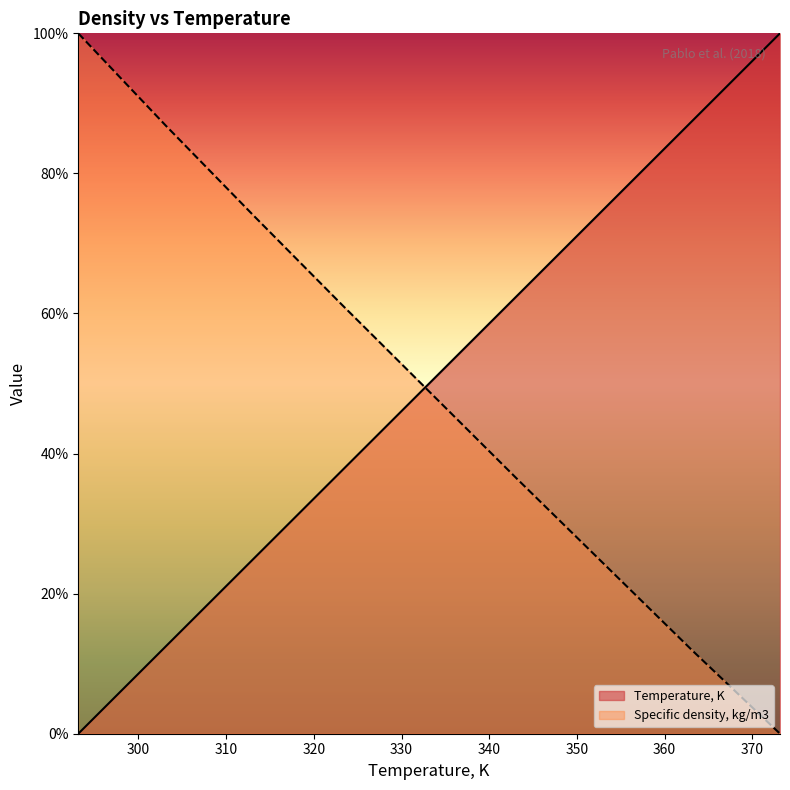

How many data points in Specific density, kg/m3 are less than 48?

4